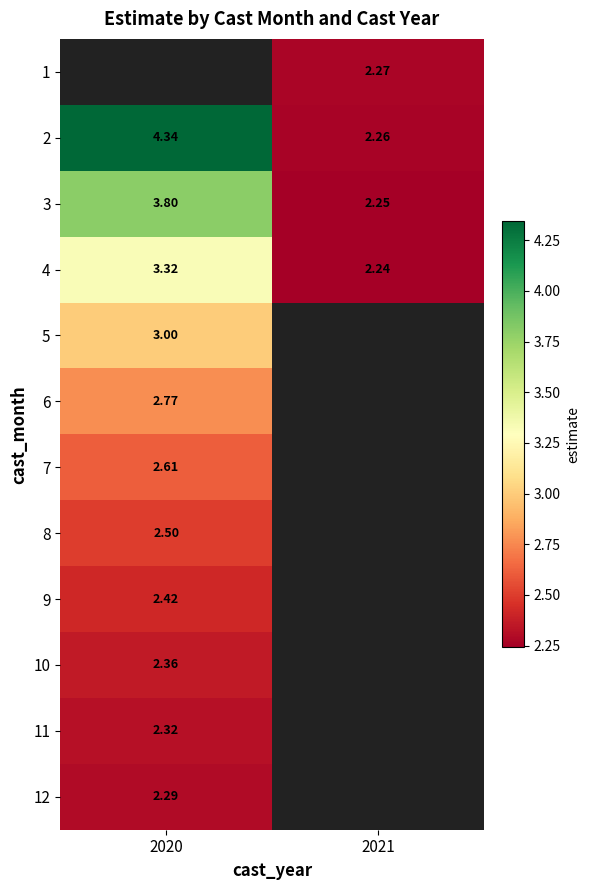

Count the number of categories in the chart.

2